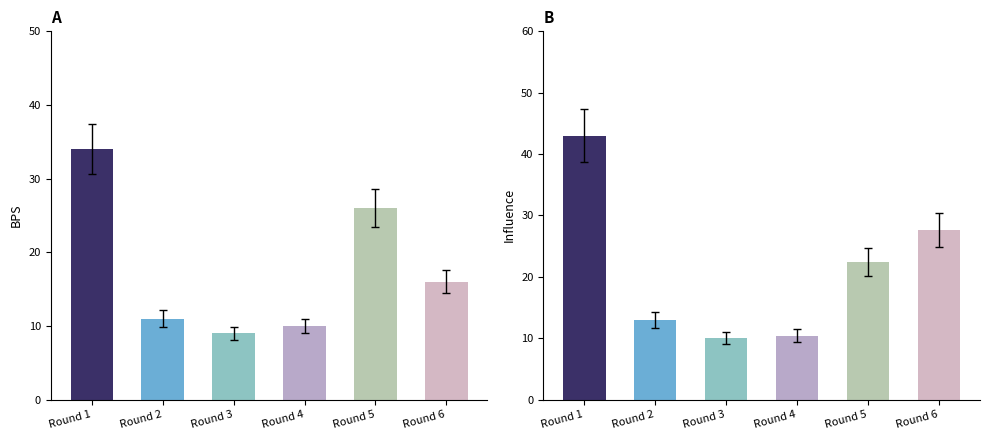

What is the value of the influence bar at the 1st from the left?

43.0